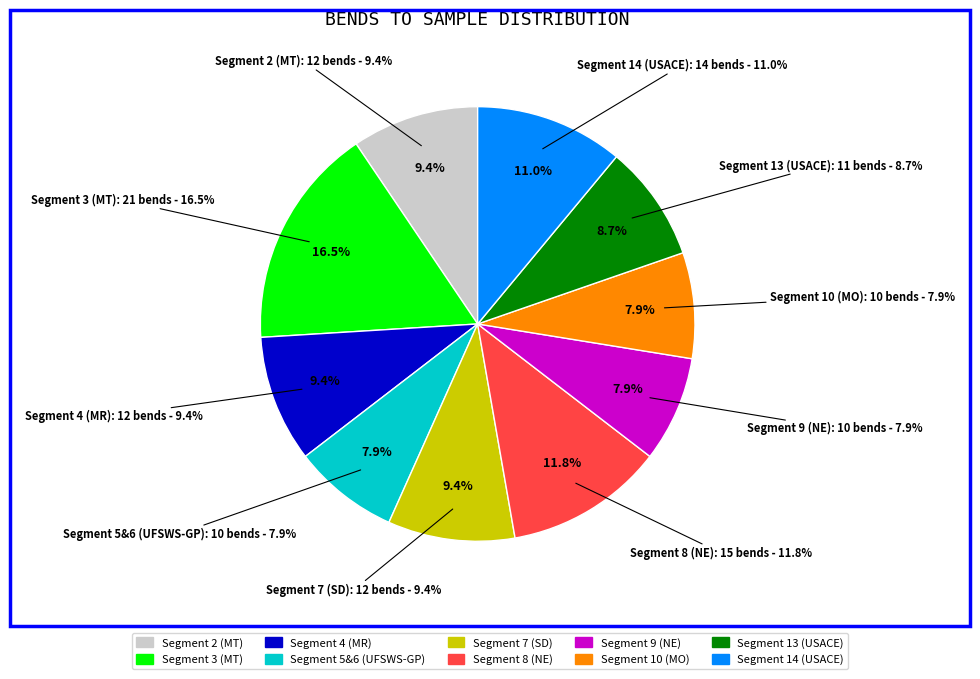

What is the change in value from Segment 2 (MT) to Segment 5&6 (UFSWS-GP)?

-2